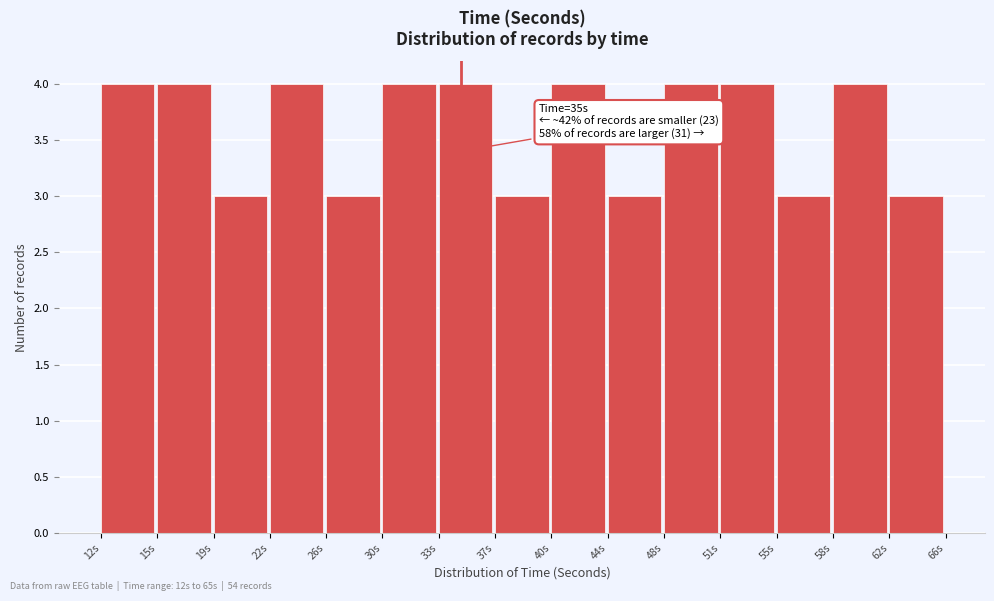

Reading left to right, list all the values displayed in this chart.

12s=4	15s=4	19s=3	22s=4	26s=3	30s=4	33s=4	37s=3	40s=4	44s=3	48s=4	51s=4	55s=3	58s=4	62s=3